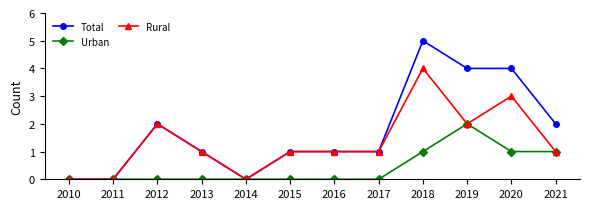

List the series in order of their overall mean, highest first.

Total, Rural, Urban